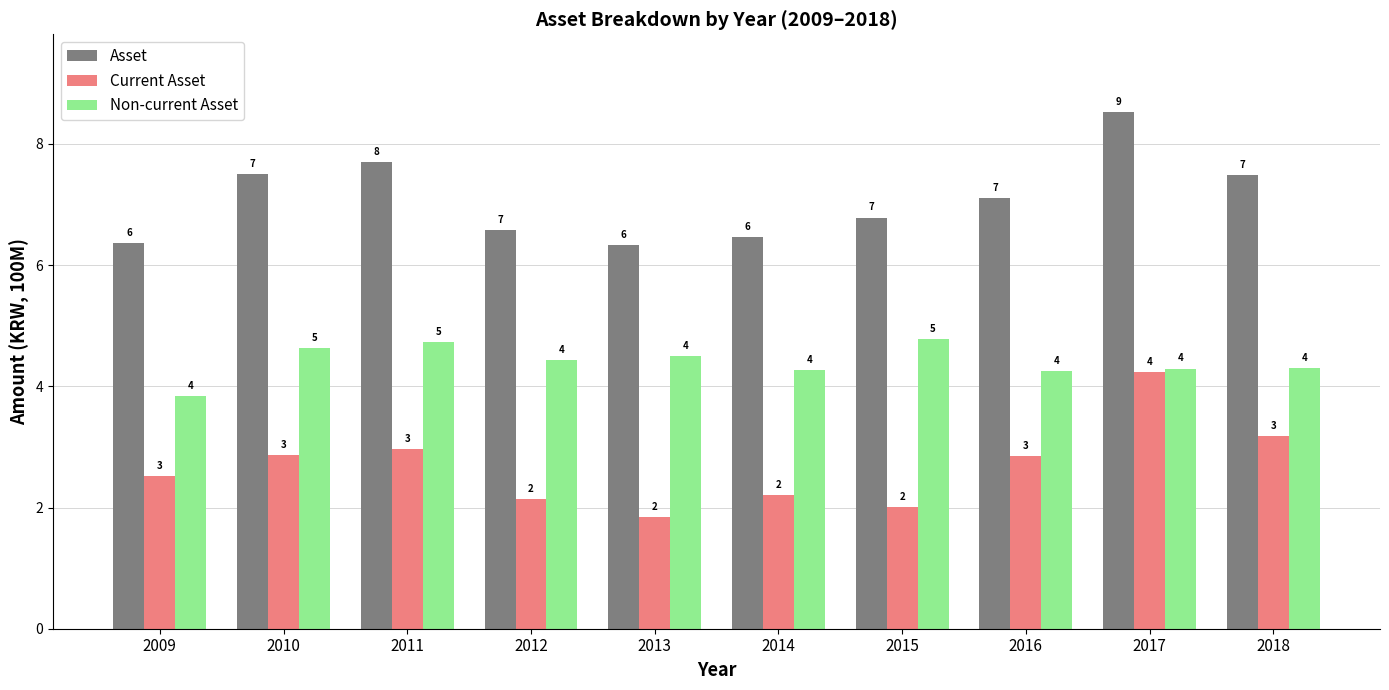

What is the value of the Non-current Asset bar at the 9th from the left?

429158901